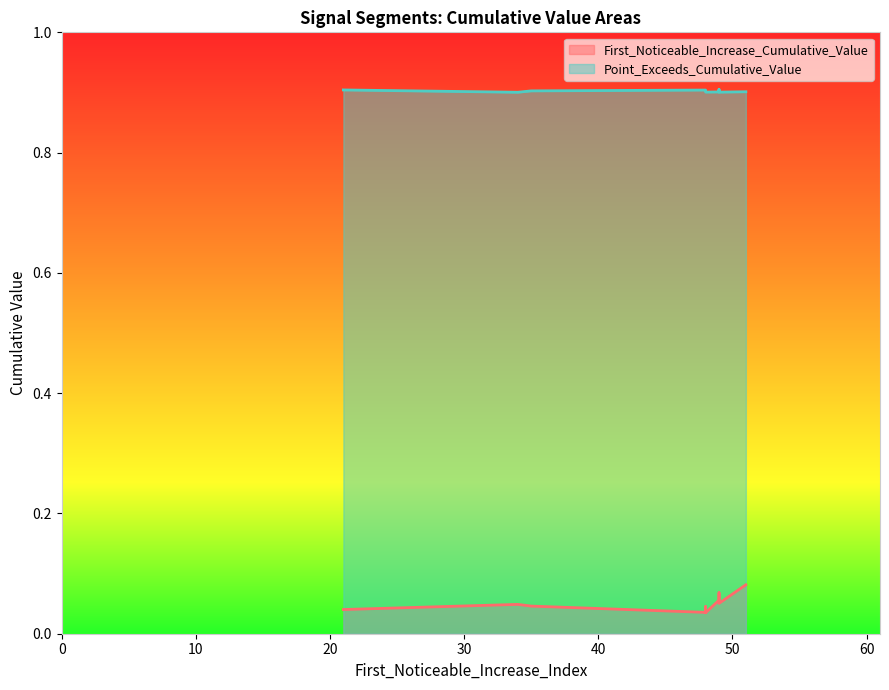

How many lines are shown in the chart?

2